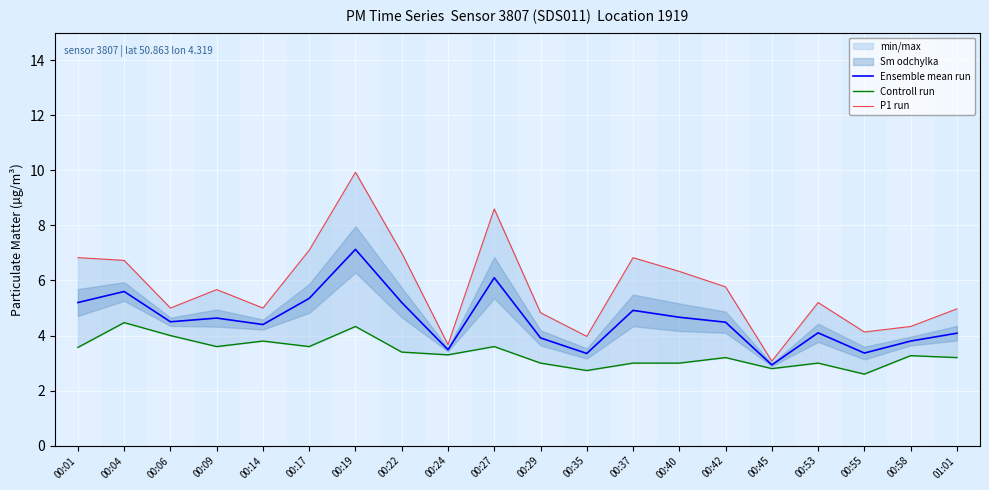

True or false: Ensemble mean run has a value of 5.6 at 00:04.

True